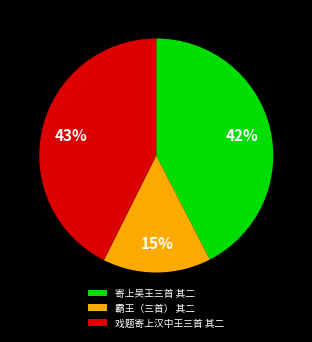

What percentage is the 寄上吴王三首 其二 slice, to the nearest percent?

42%